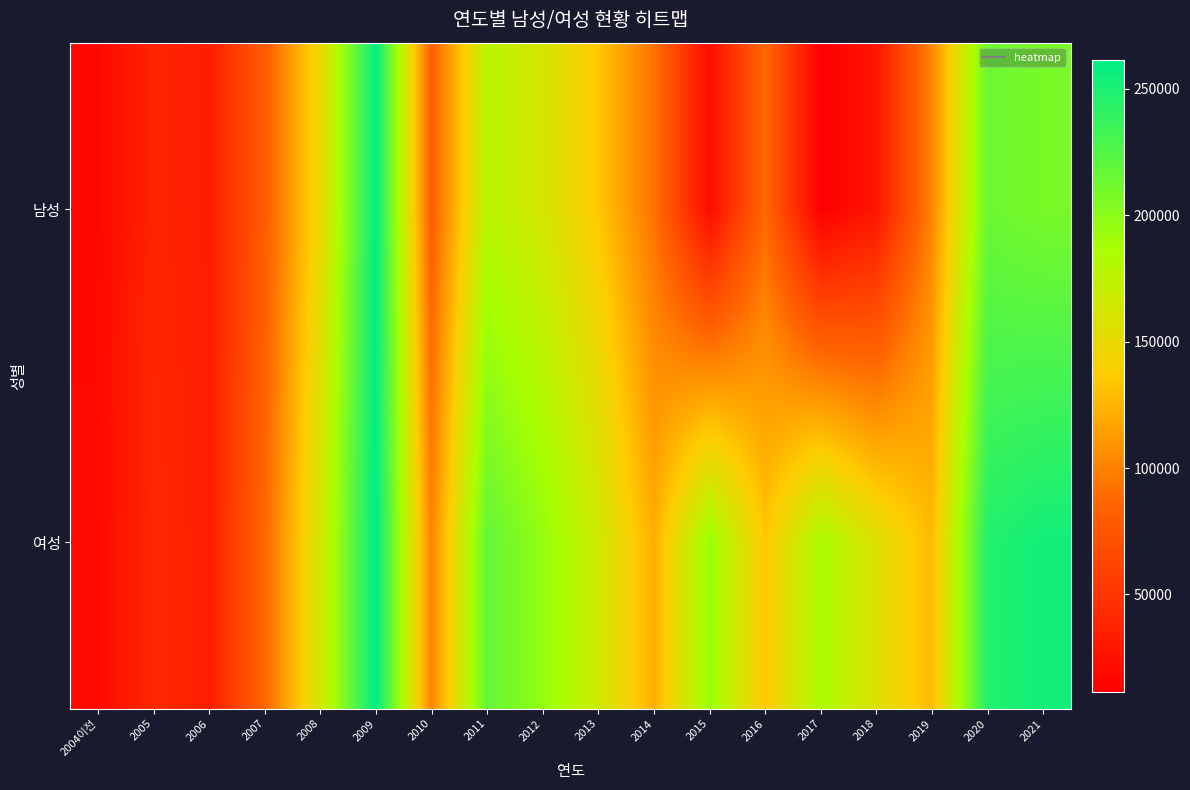

What is the spread (max minus min) of values at 2019?

25832